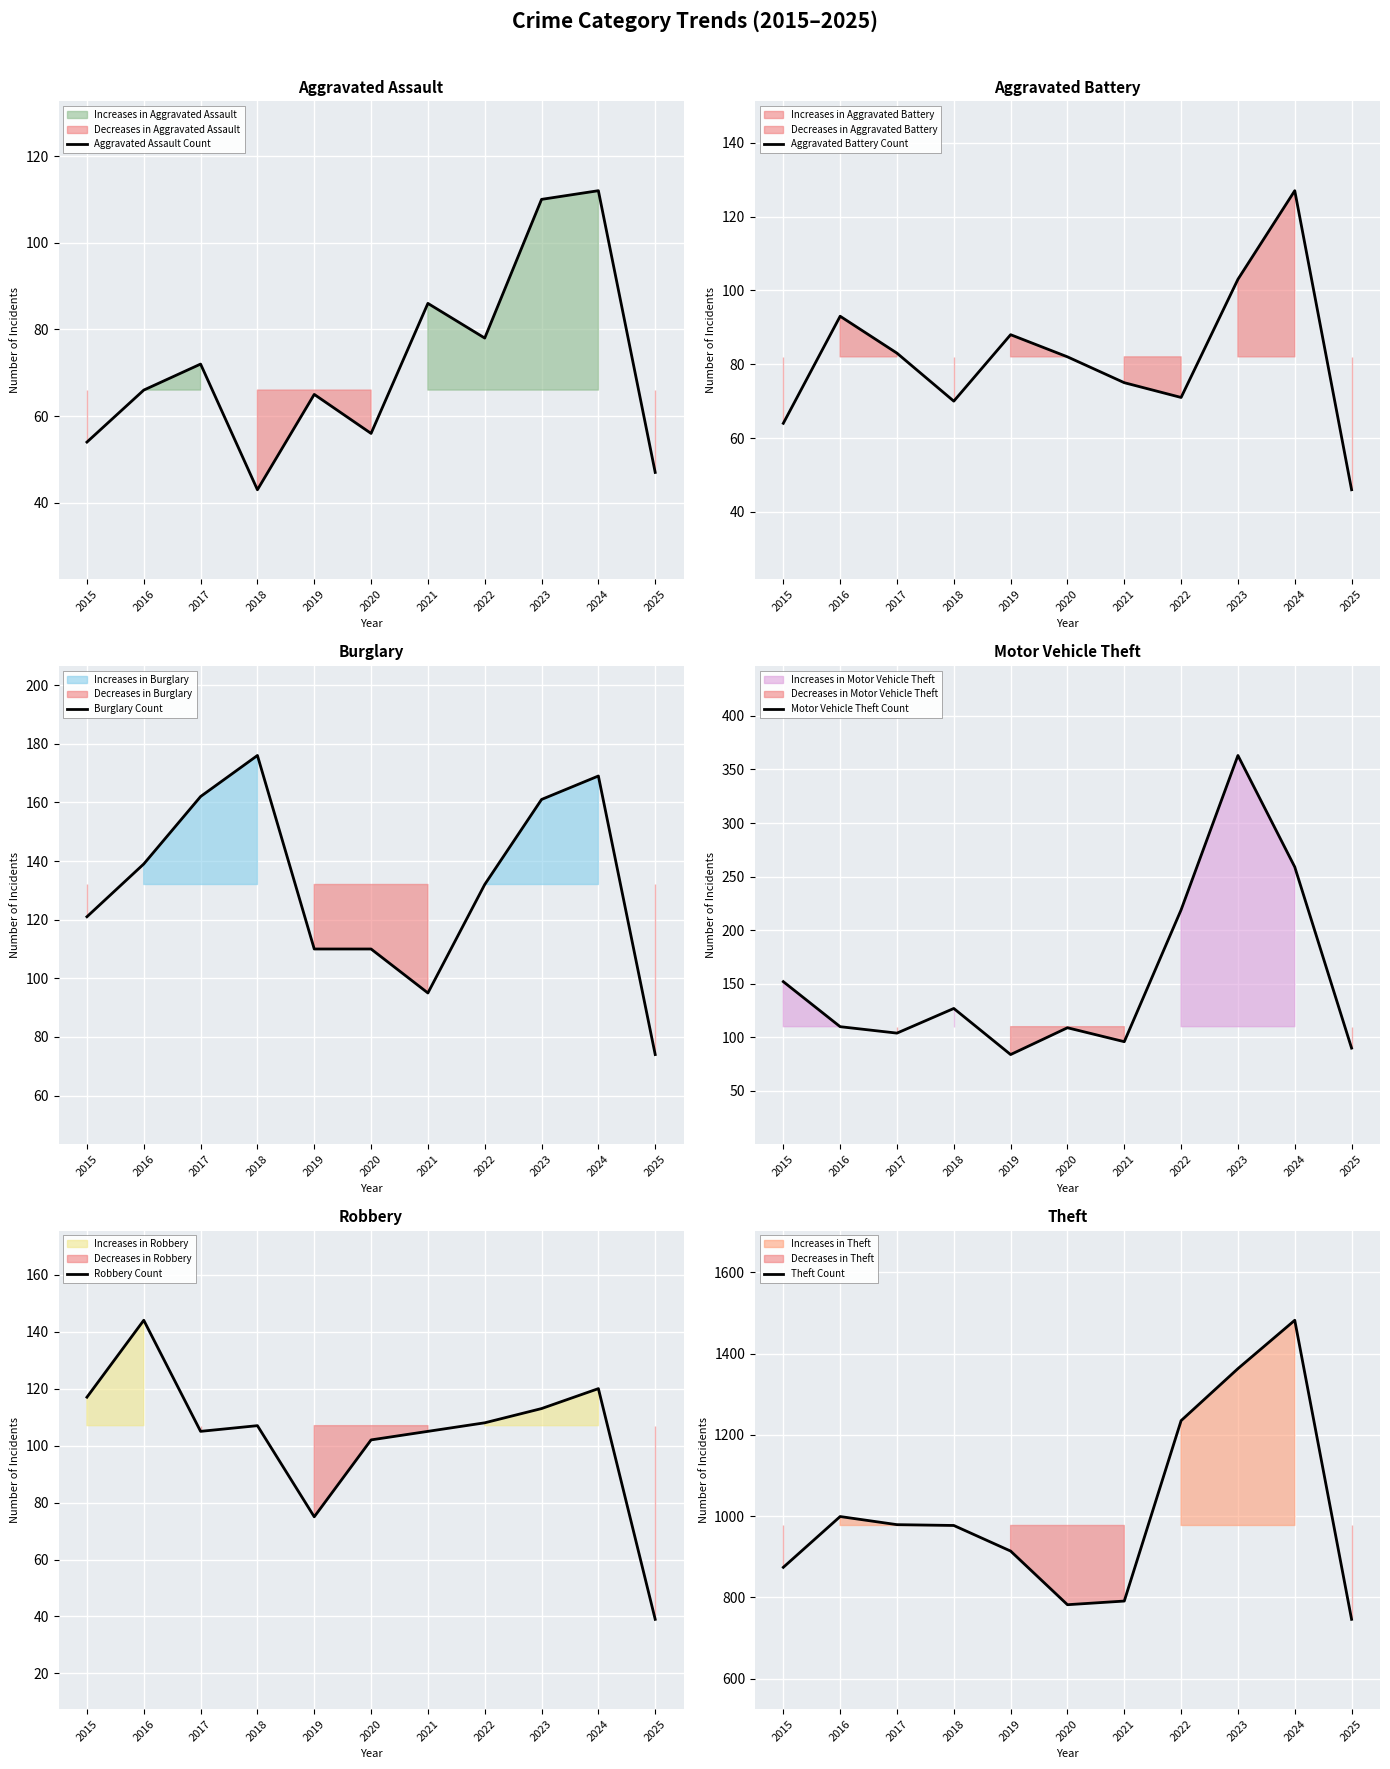

Does the chart display data point markers on the line(s)?

No